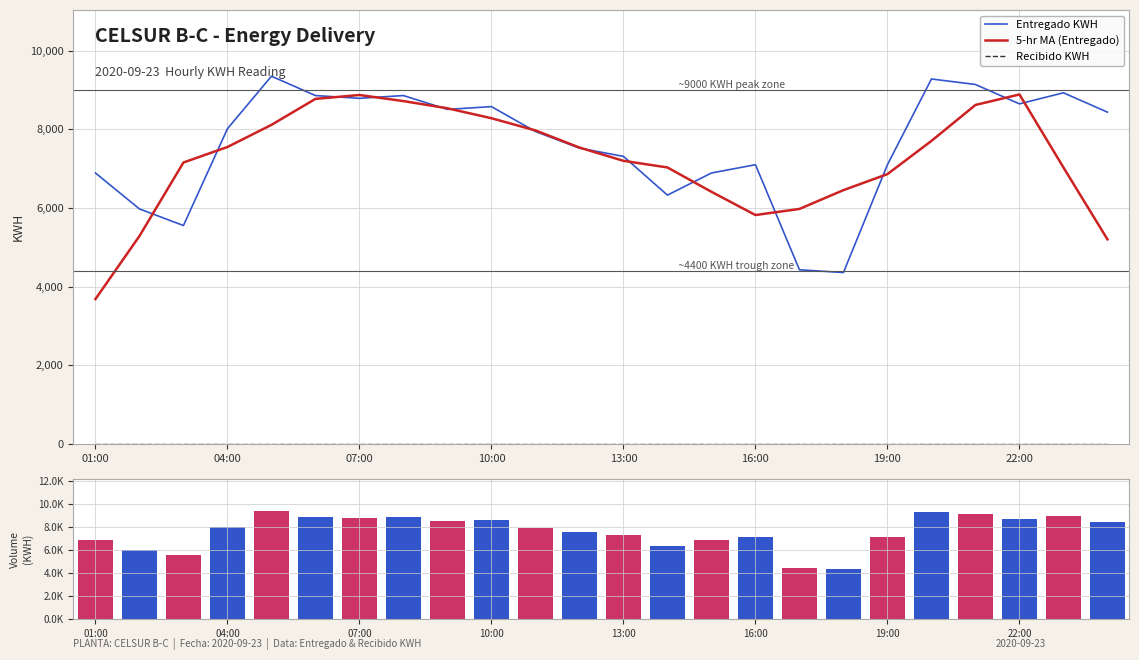

What is the label of the 23rd bar from the left?

22